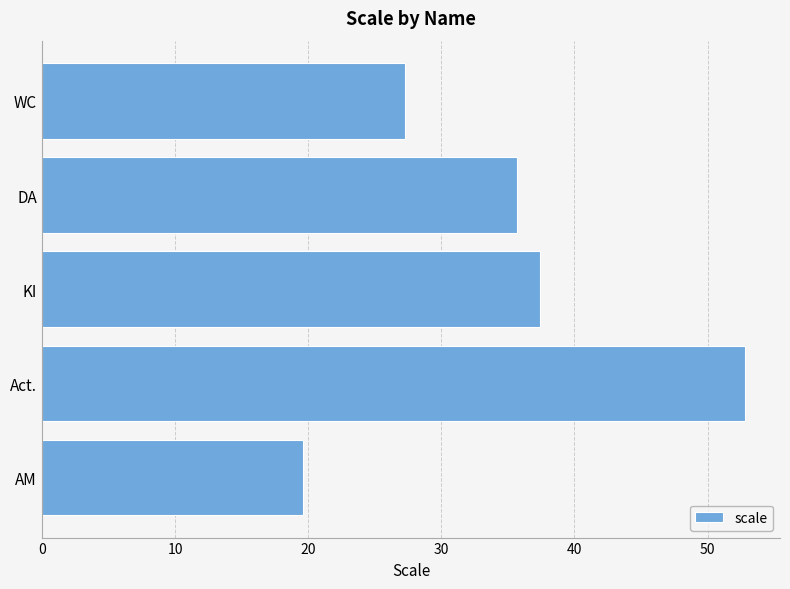

What is the ratio of the value at DA to the value at Act.?

0.7